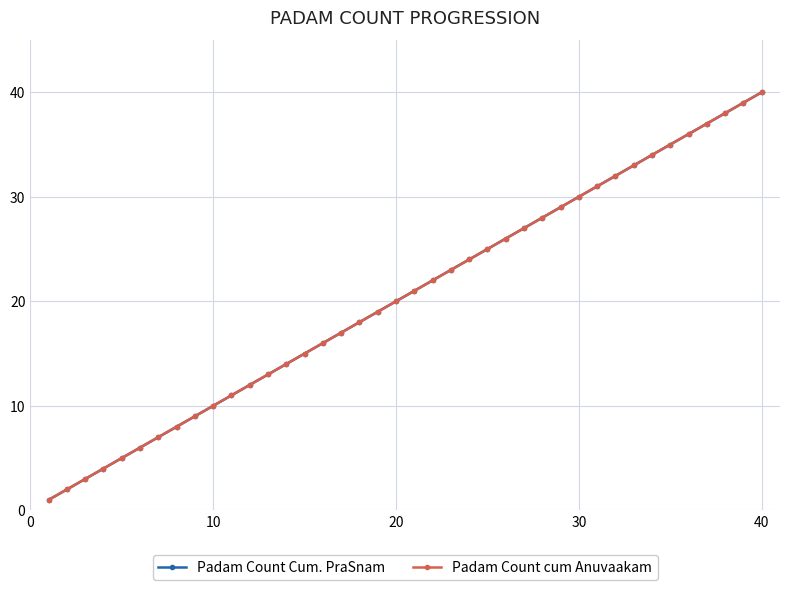

Is this an area chart (filled region under the line)?

No